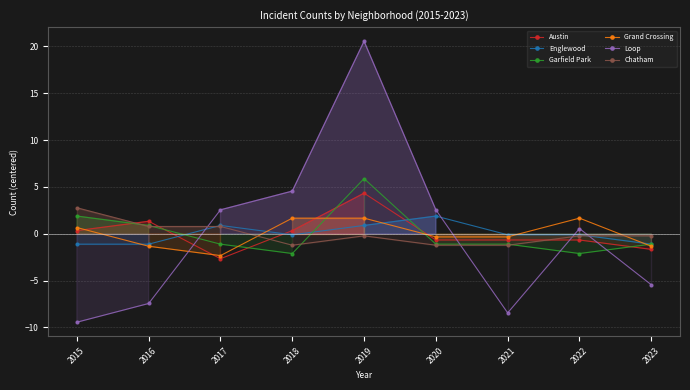

What is the total value across all series at 2018?

3.1